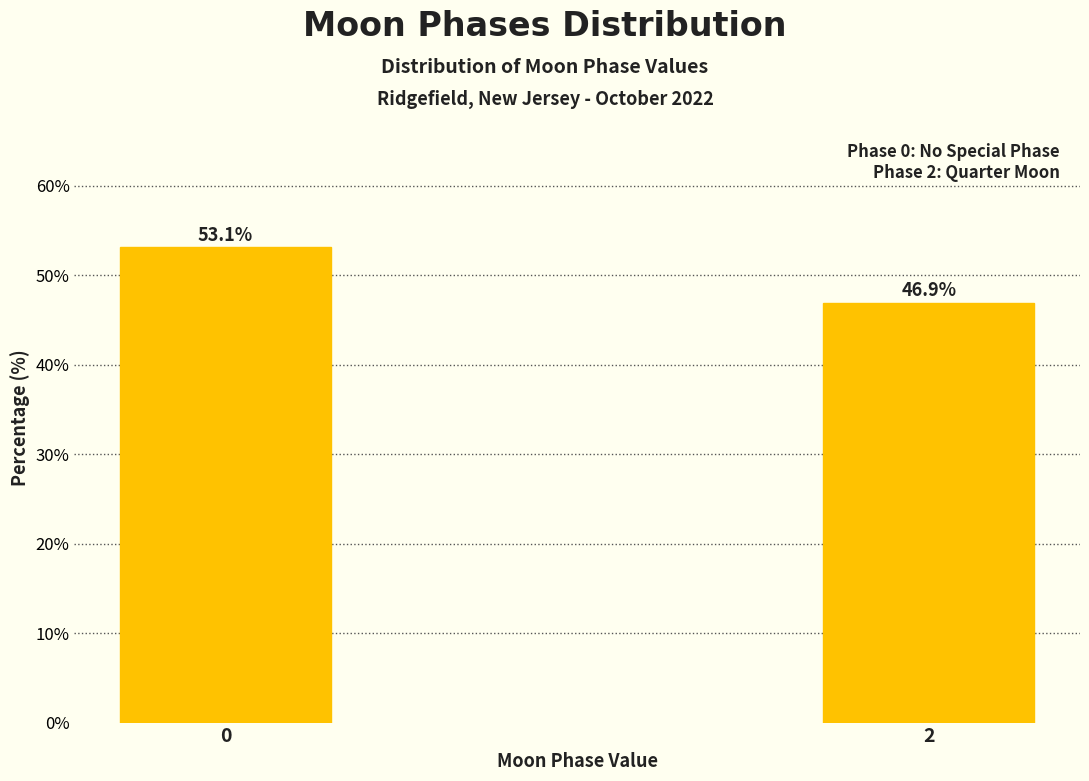

Reading left to right, transcribe all the data shown in this chart.

0=53.1	2=46.9